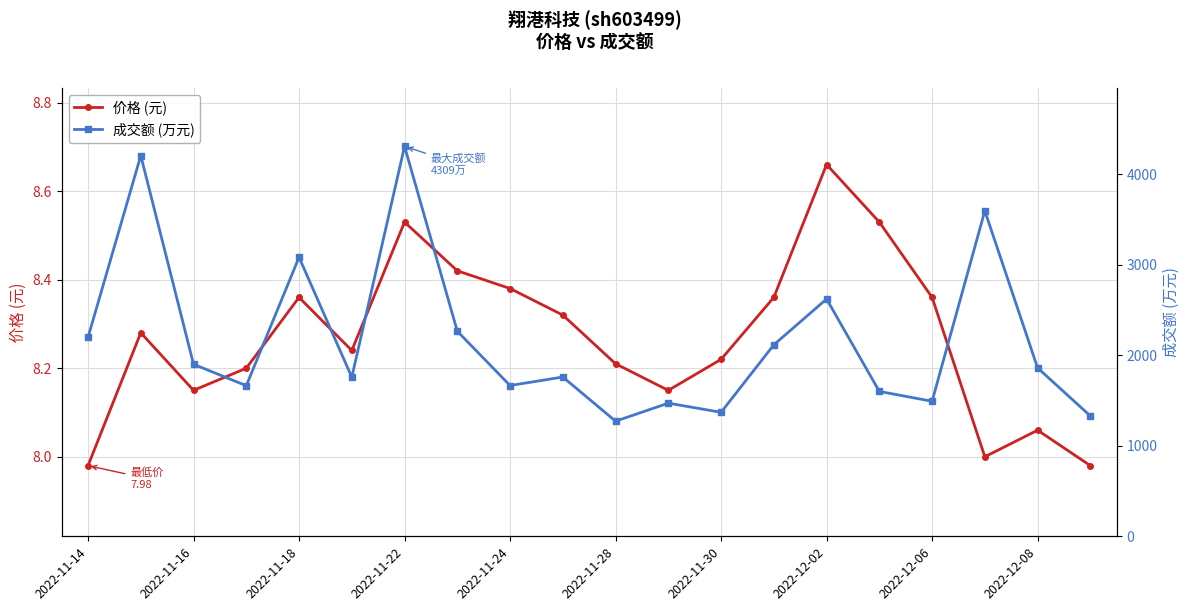

True or false: 成交额 (万元) has a value of 1601.0 at 15.

True